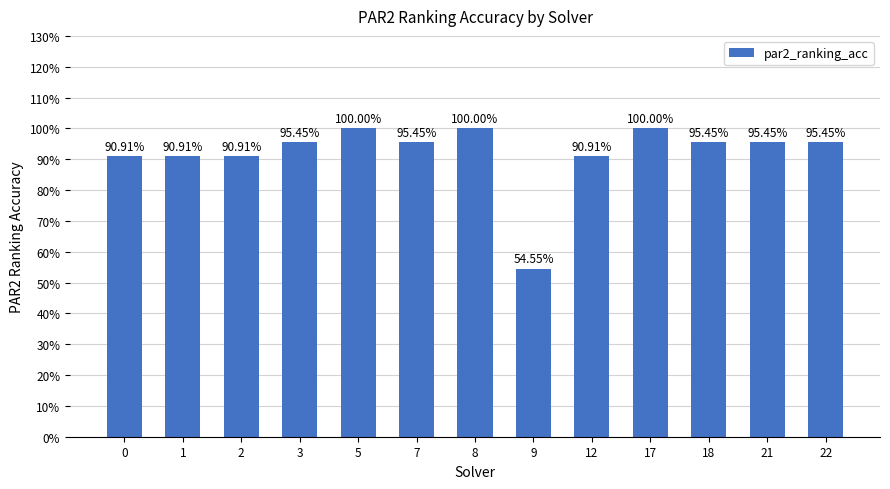

Does the chart contain stacked bars?

No